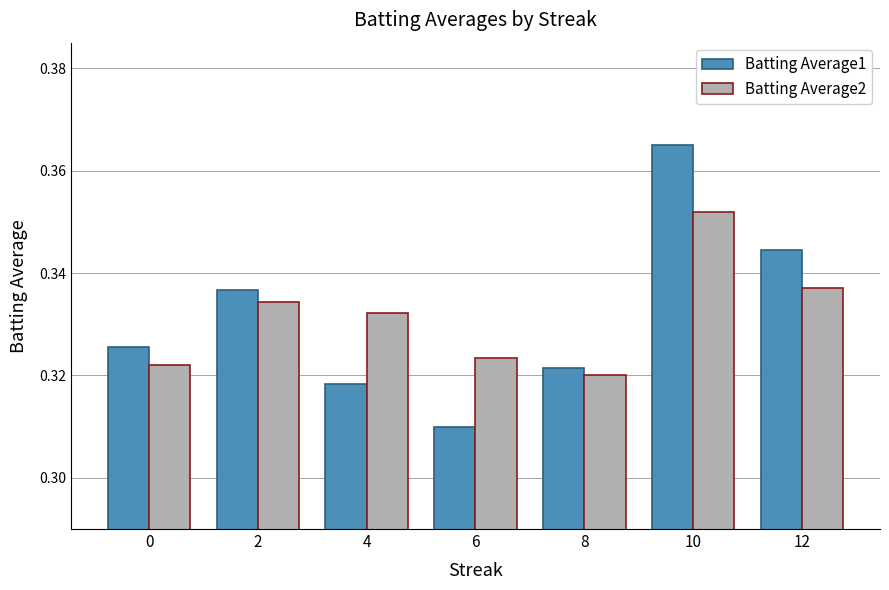

The Batting Average2 series shows 0.2 at 10. True or false?

False